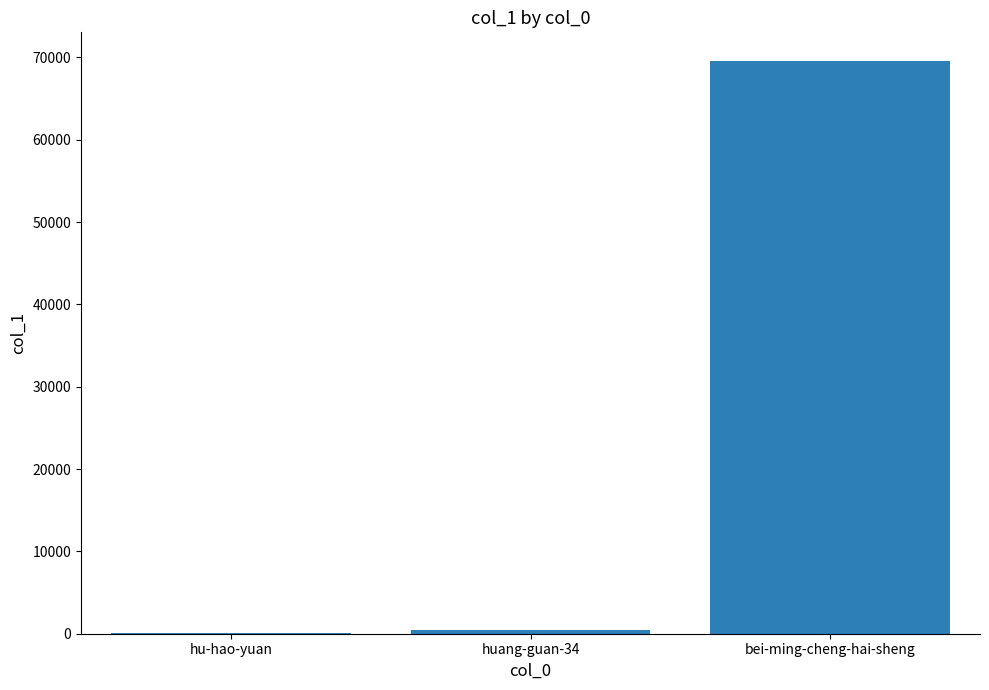

How many distinct data groups are displayed?

1